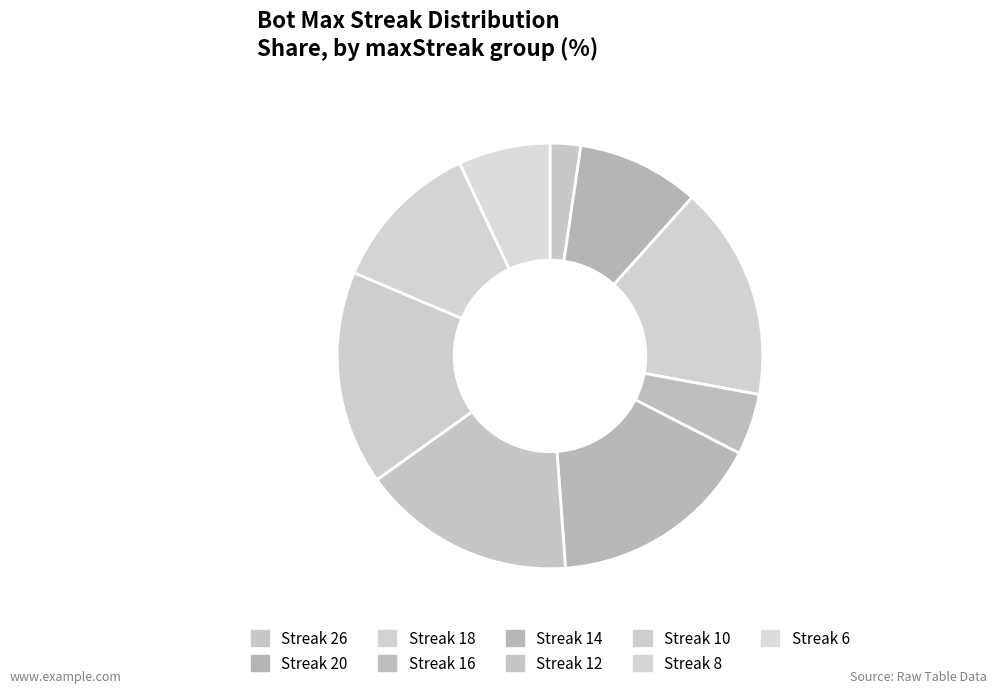

How many segments does this pie chart have?

9